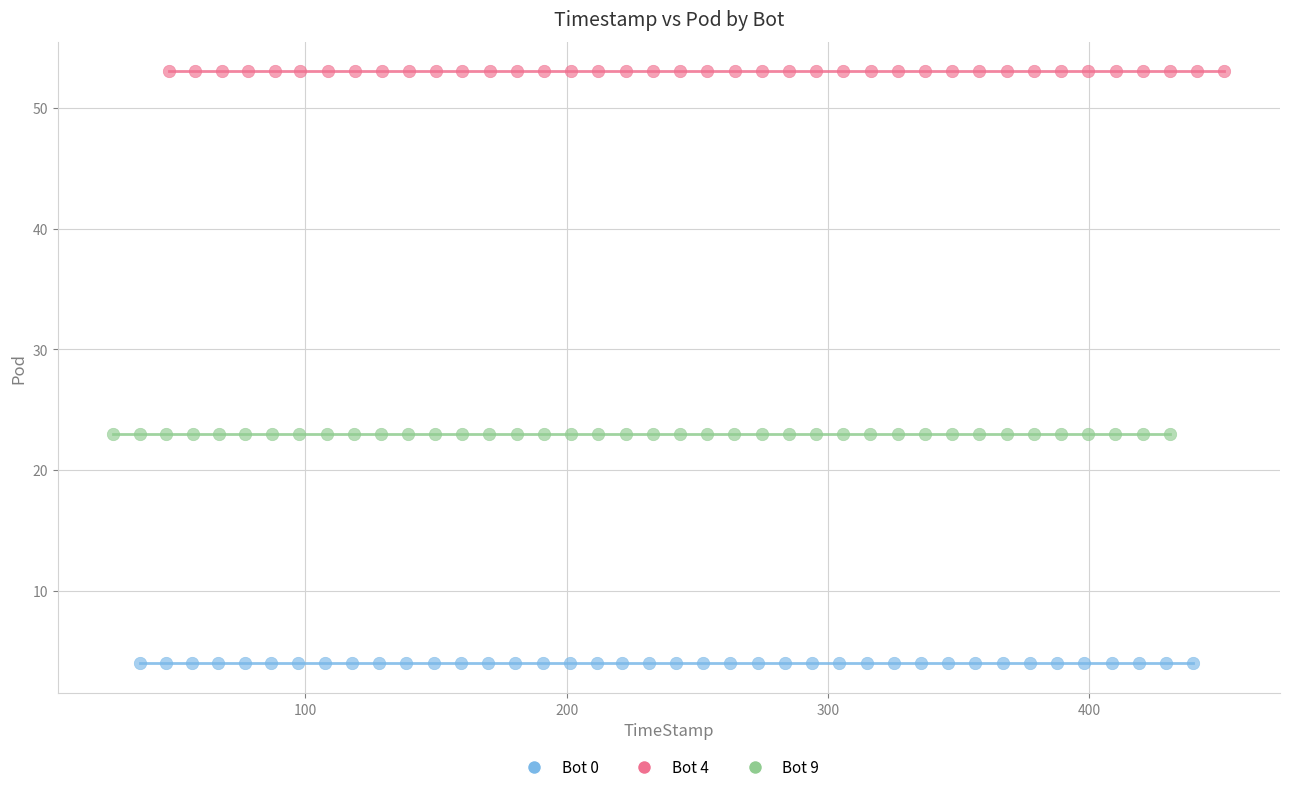

Which series reaches the maximum Y coordinate?

Bot 4